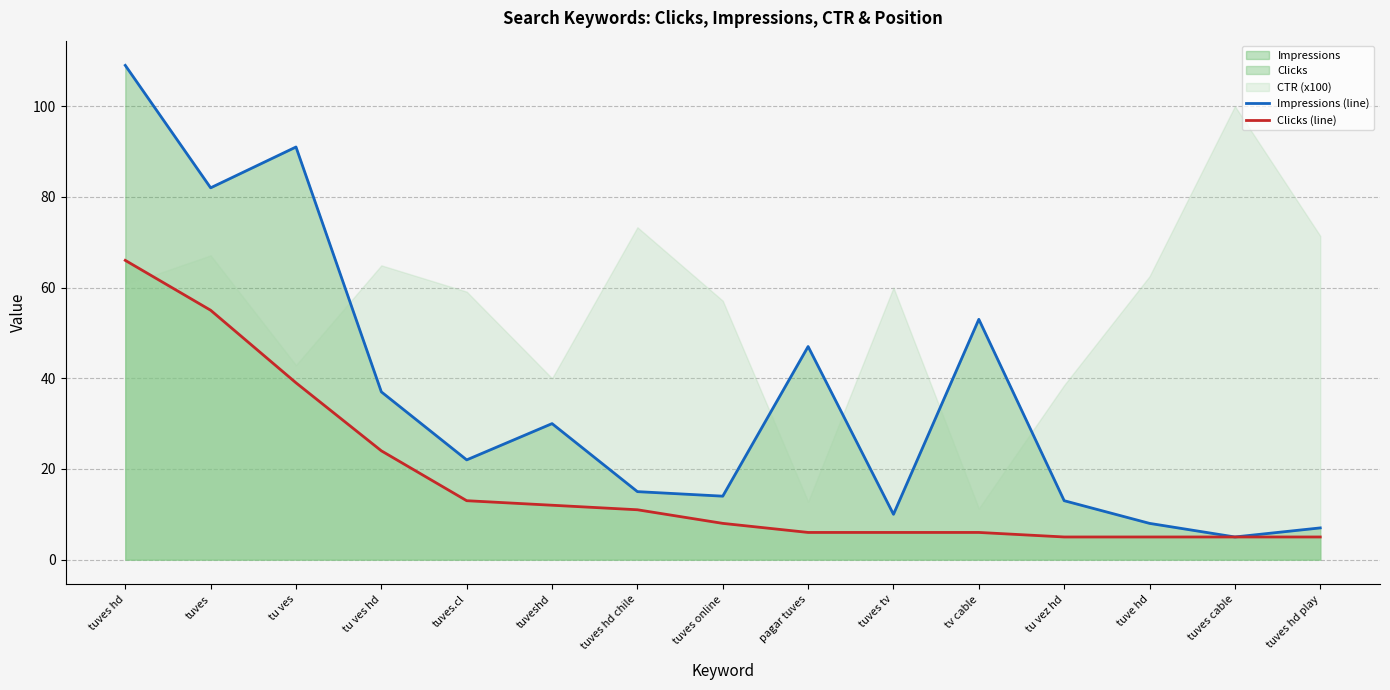

Where is Clicks (line) nearest to the value 35?

tu ves